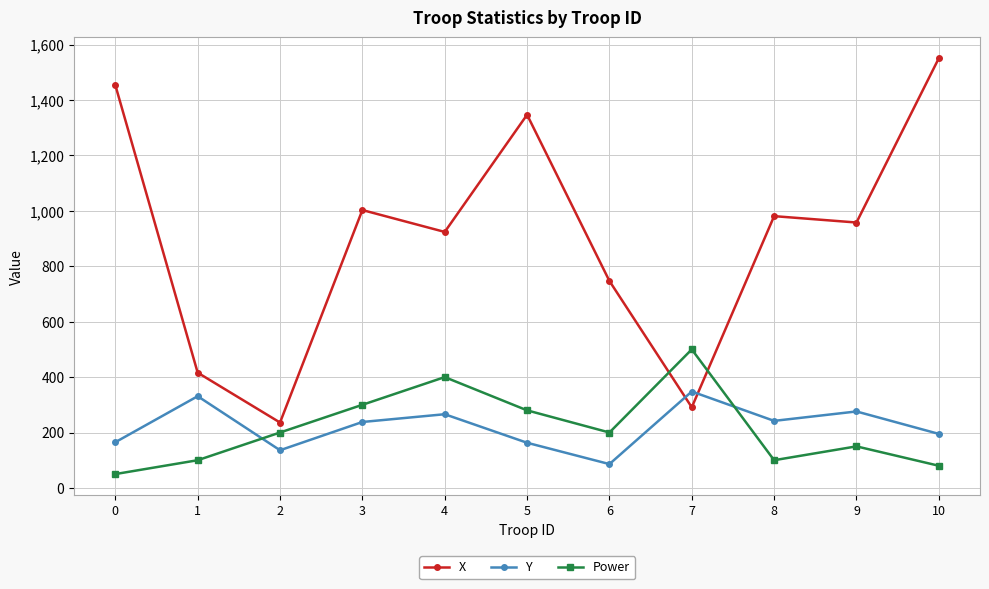

Which category has the highest value across all series?

10